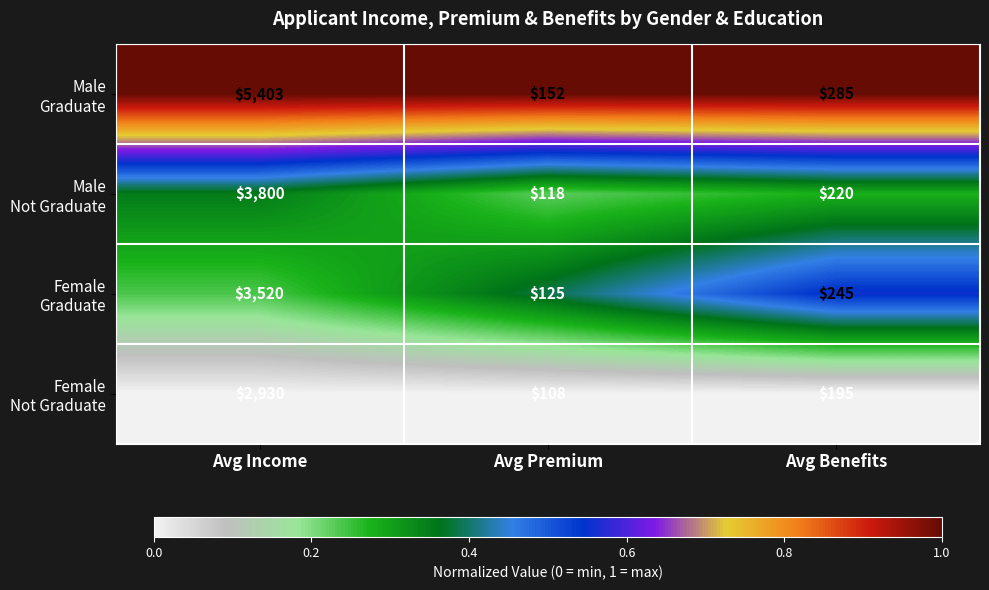

What is the spread (max minus min) of values at Avg Income?

2473